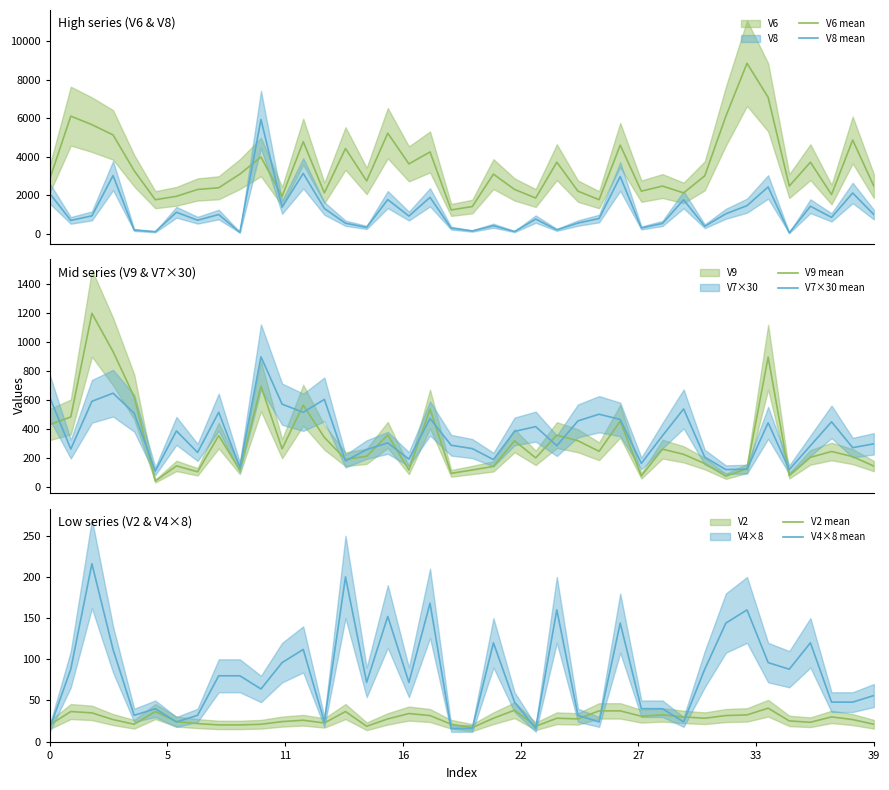

True or false: V8 mean and V6 mean cross at least once.

True